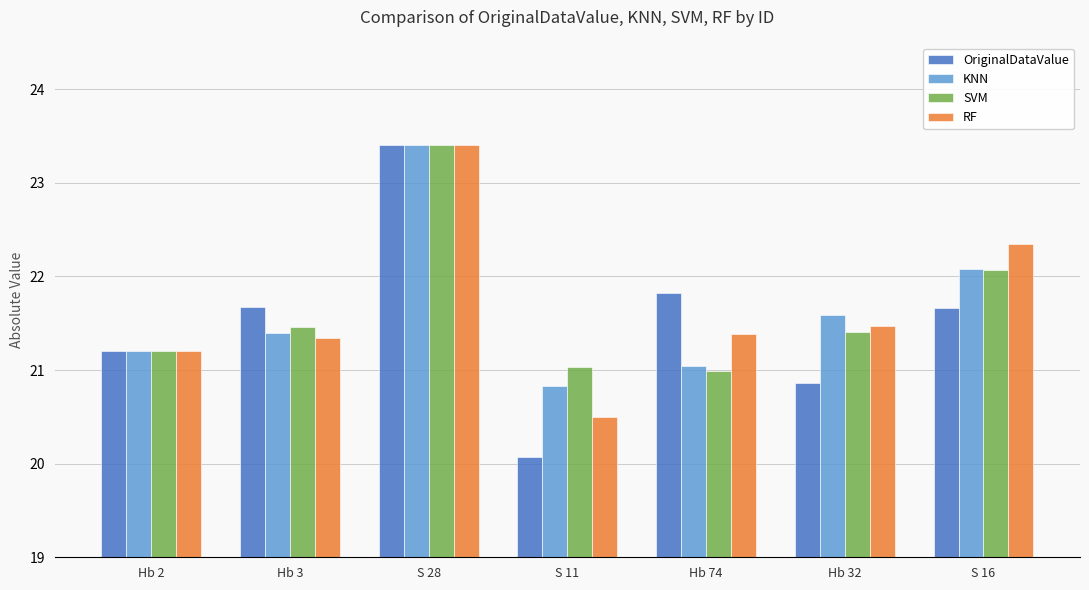

The value of SVM at Hb 74 is 21.0. True or false?

True